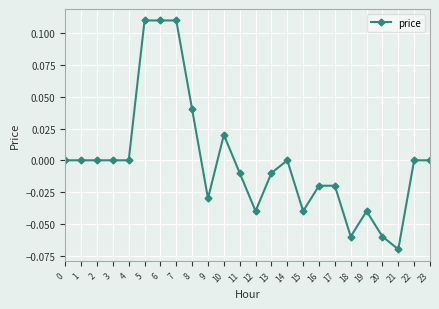

True or false: there are more than 2 points higher than both neighbors.

True